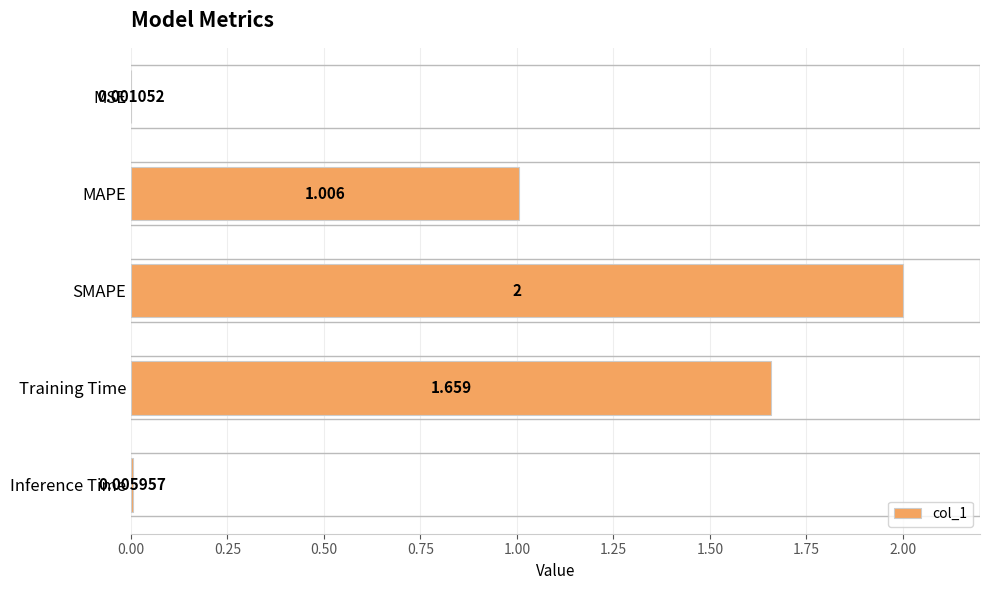

At which label is the value closest to 1?

MAPE